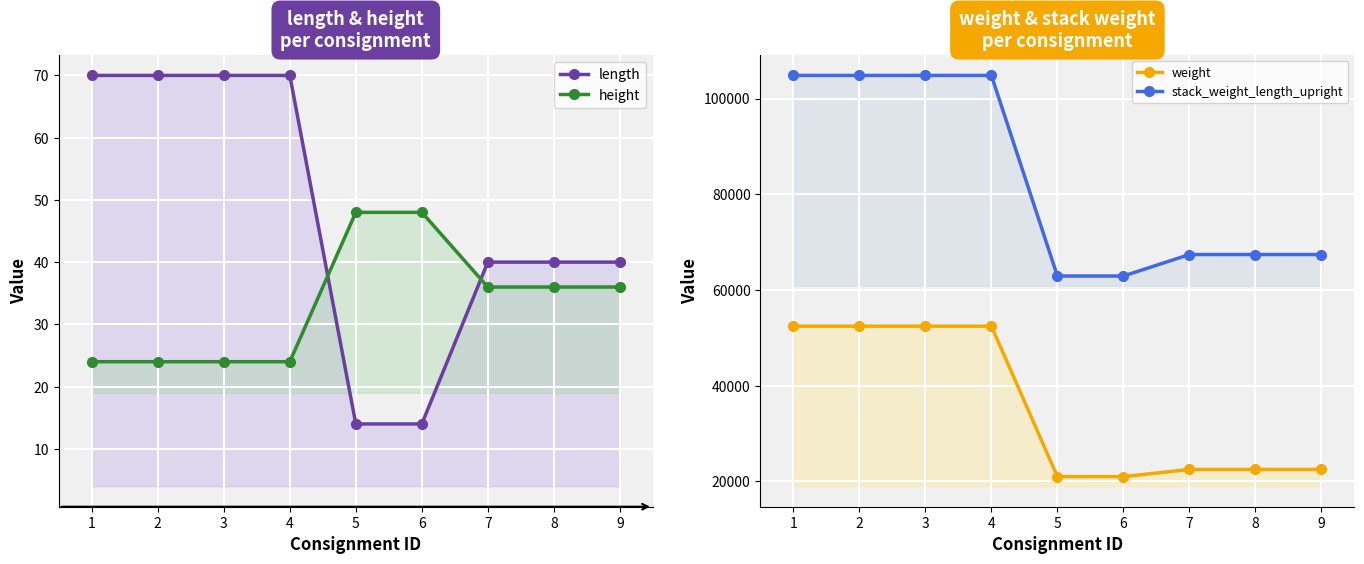

How many values in the weight series are below 22464?

2